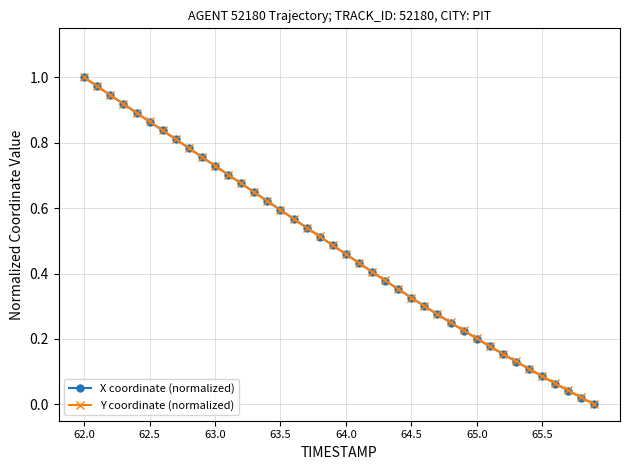

What are all the series names shown in the legend?

X coordinate (normalized), Y coordinate (normalized)